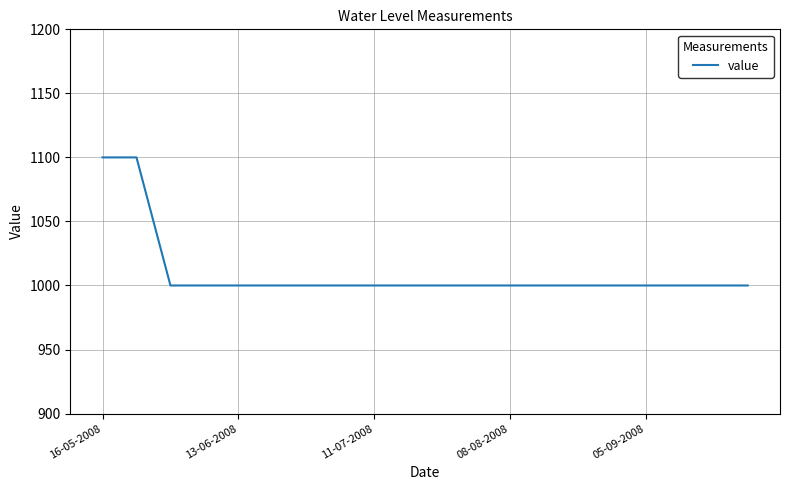

What is the difference between the maximum and minimum values?

100